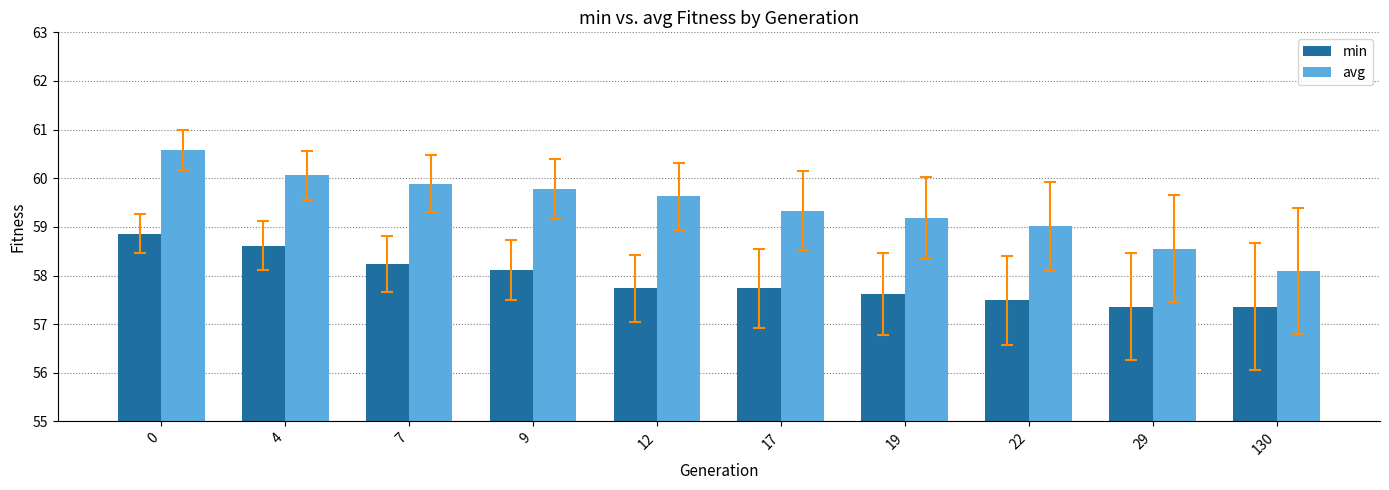

Which series has the widest spread of values?

avg